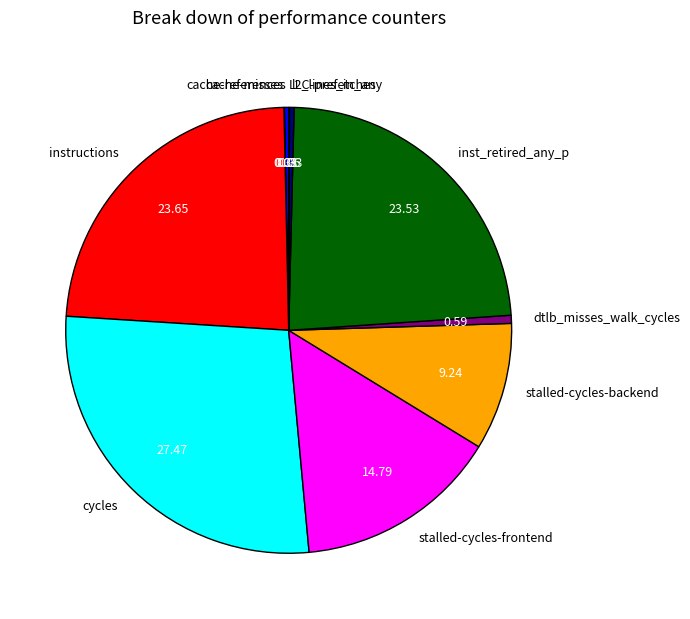

The cycles slice represents 15% of the pie. True or false?

False